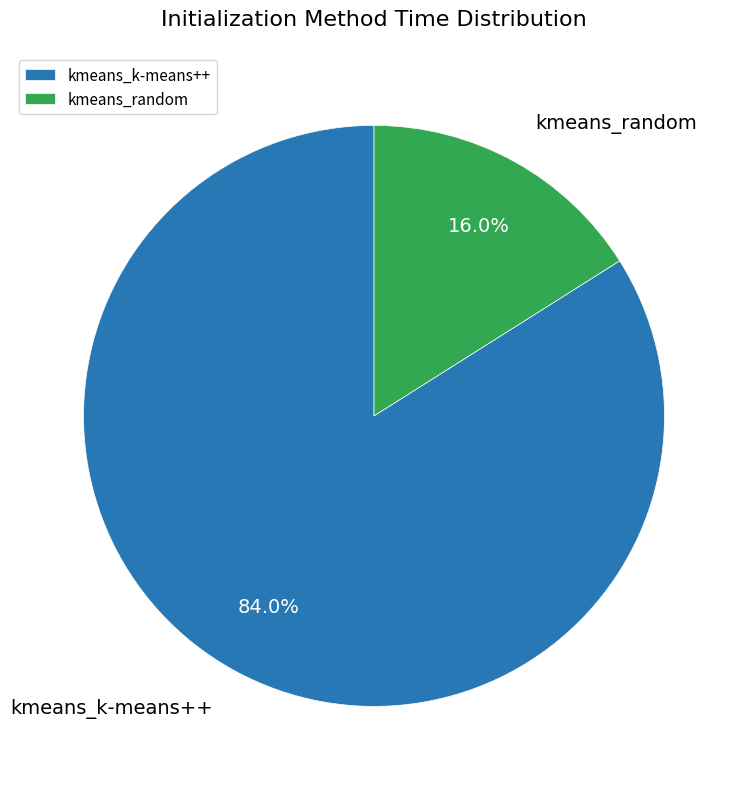

How many segments does this pie chart have?

2